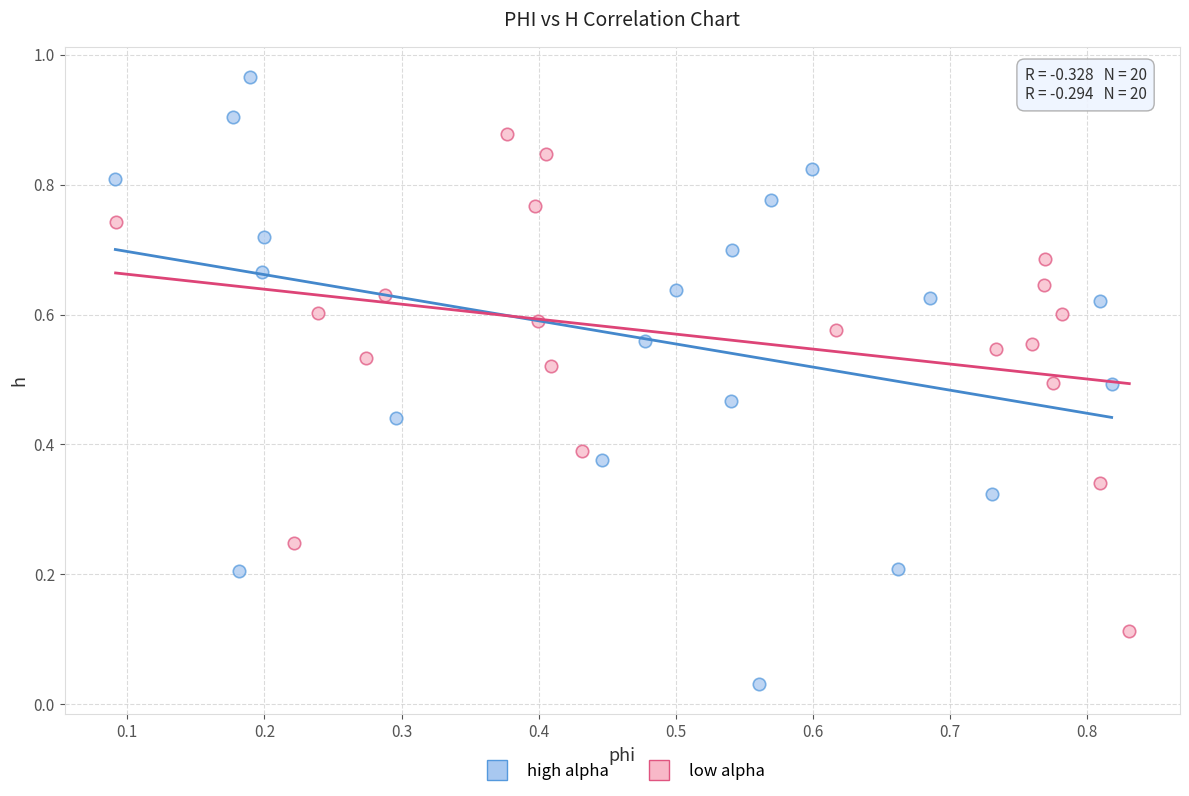

Which series reaches the minimum Y coordinate?

high alpha